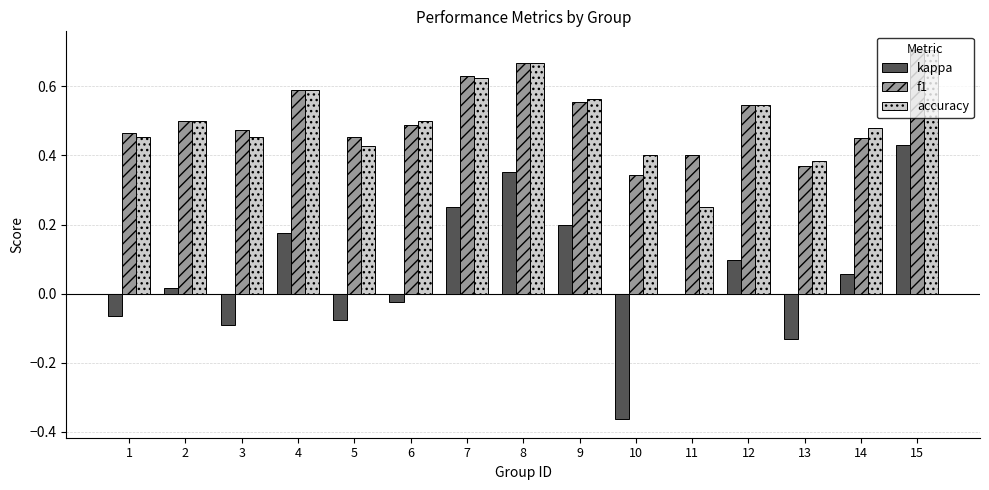

What is the sum of all f1 values?

7.6